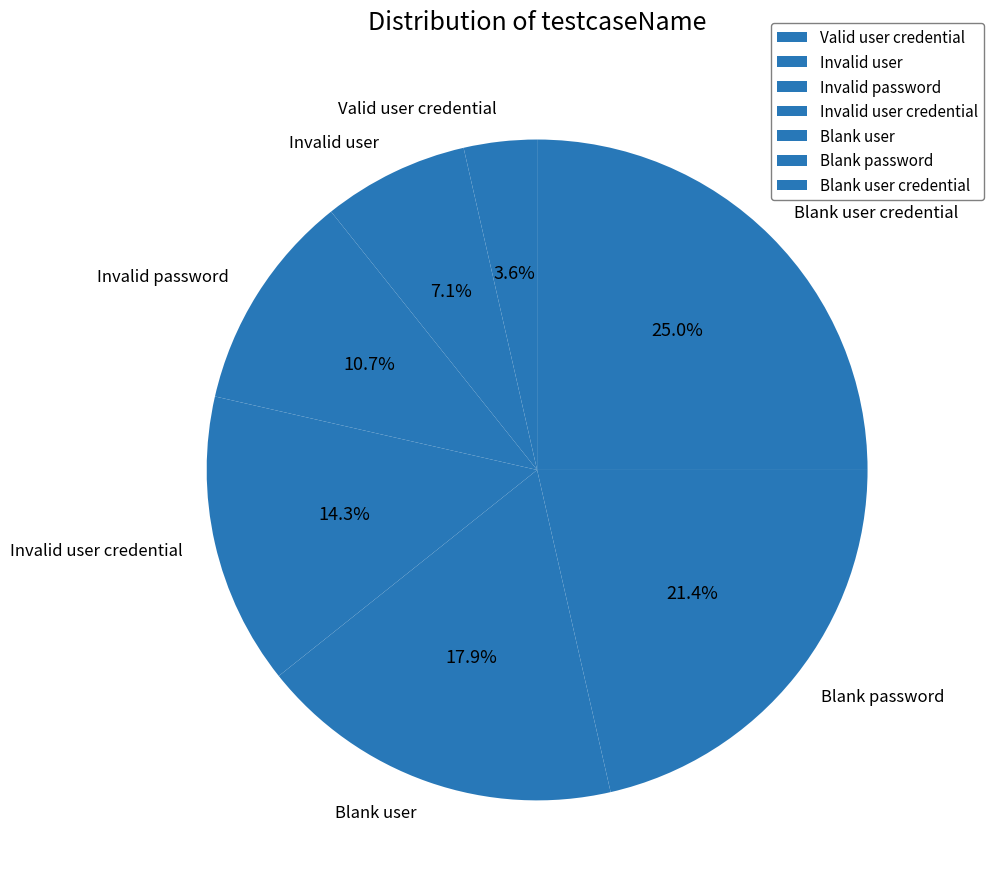

Rank the categories by value from lowest to highest.

Valid user credential, Invalid user, Invalid password, Invalid user credential, Blank user, Blank password, Blank user credential